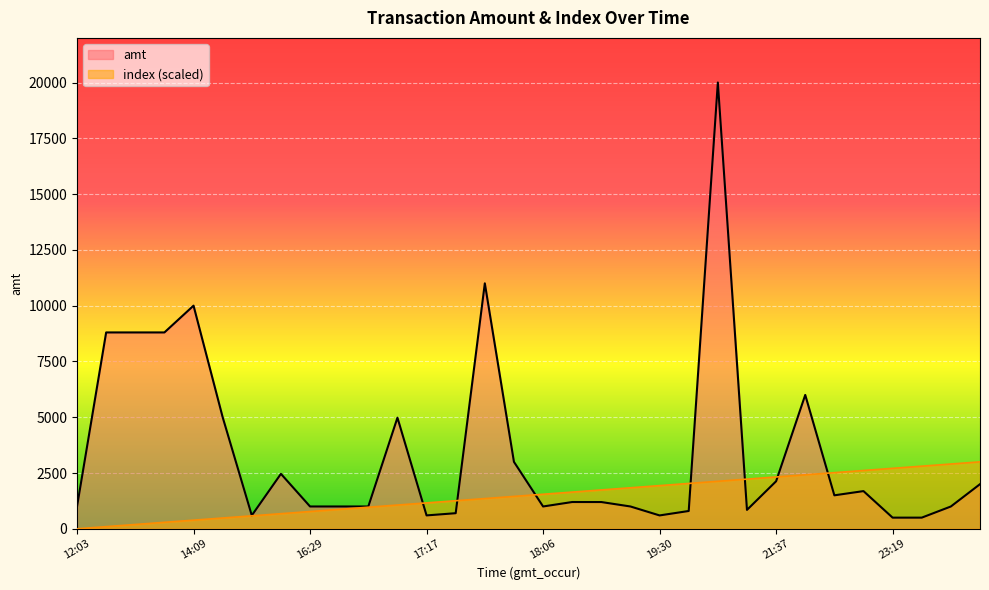

Reading right to left, extract all data points from this chart.

amt: 2000.0	1000.0	500.0	500.0	1689.3	1500.0	5999.0	2130.0	847.0	20000.0	798.0	599.0	1000.0	1199.0	1200.0	1000.0	3000.0	11000.0	699.0	600.0	4980.0	1000.0	1000.0	1000.0	2463.0	599.0	5000.0	10000.0	8800.0	8800.0	8800.0	1000.0
index: 3000.0	2903.2	2806.5	2709.7	2612.9	2516.1	2419.4	2322.6	2225.8	2129.0	2032.3	1935.5	1838.7	1741.9	1645.2	1548.4	1451.6	1354.8	1258.1	1161.3	1064.5	967.7	871.0	774.2	677.4	580.6	483.9	387.1	290.3	193.5	96.8	0.0